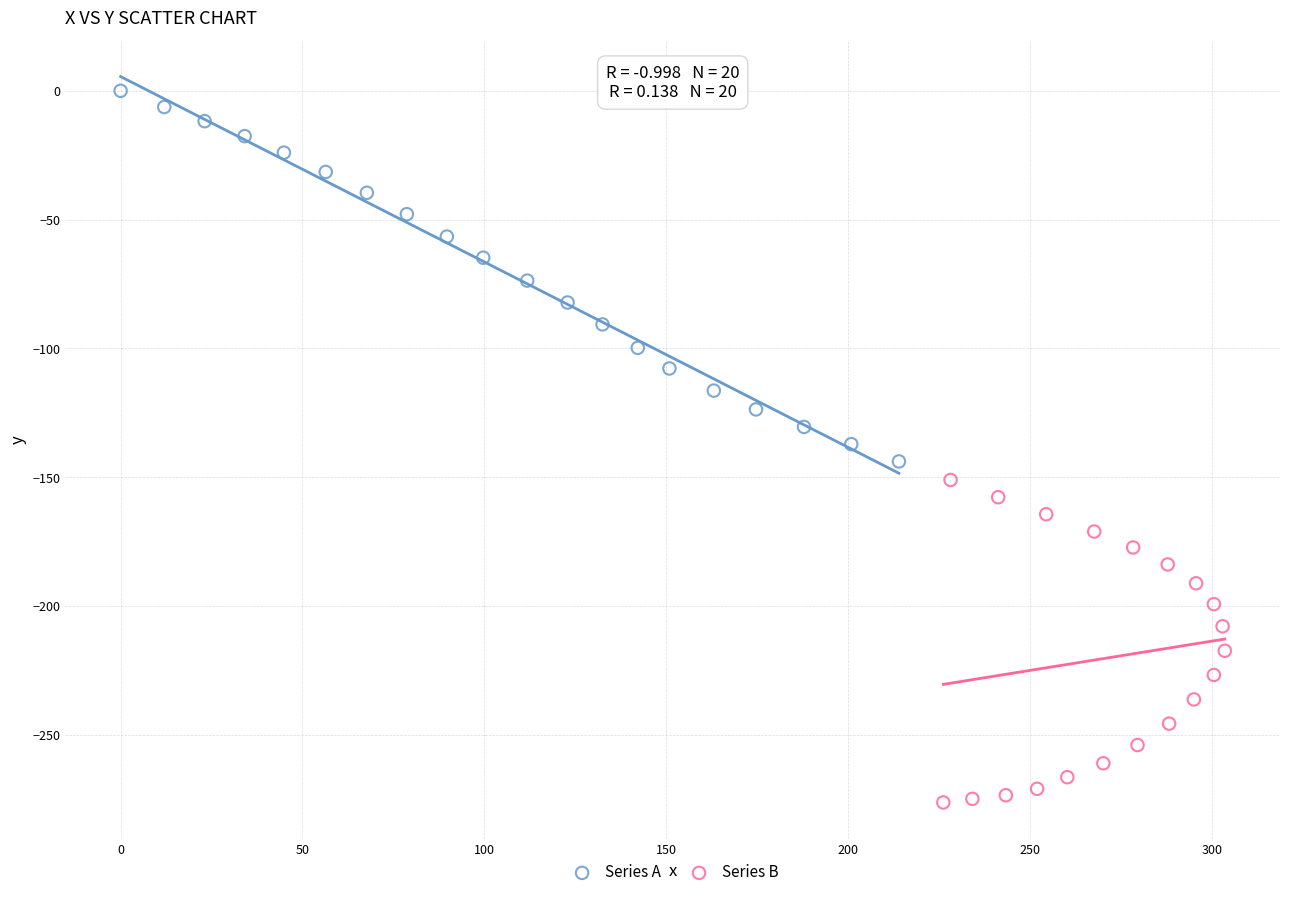

What are all the series names shown in the legend?

Series A, Series B